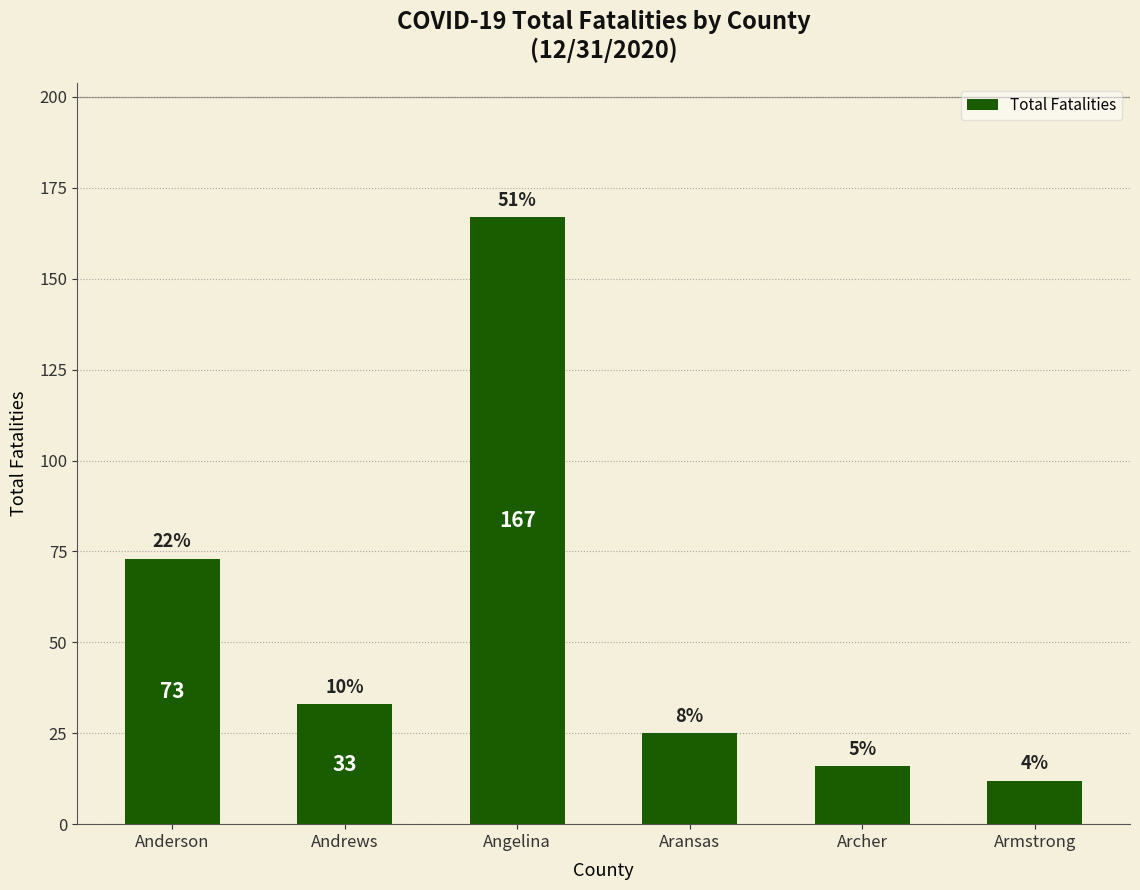

Does the chart contain stacked bars?

No